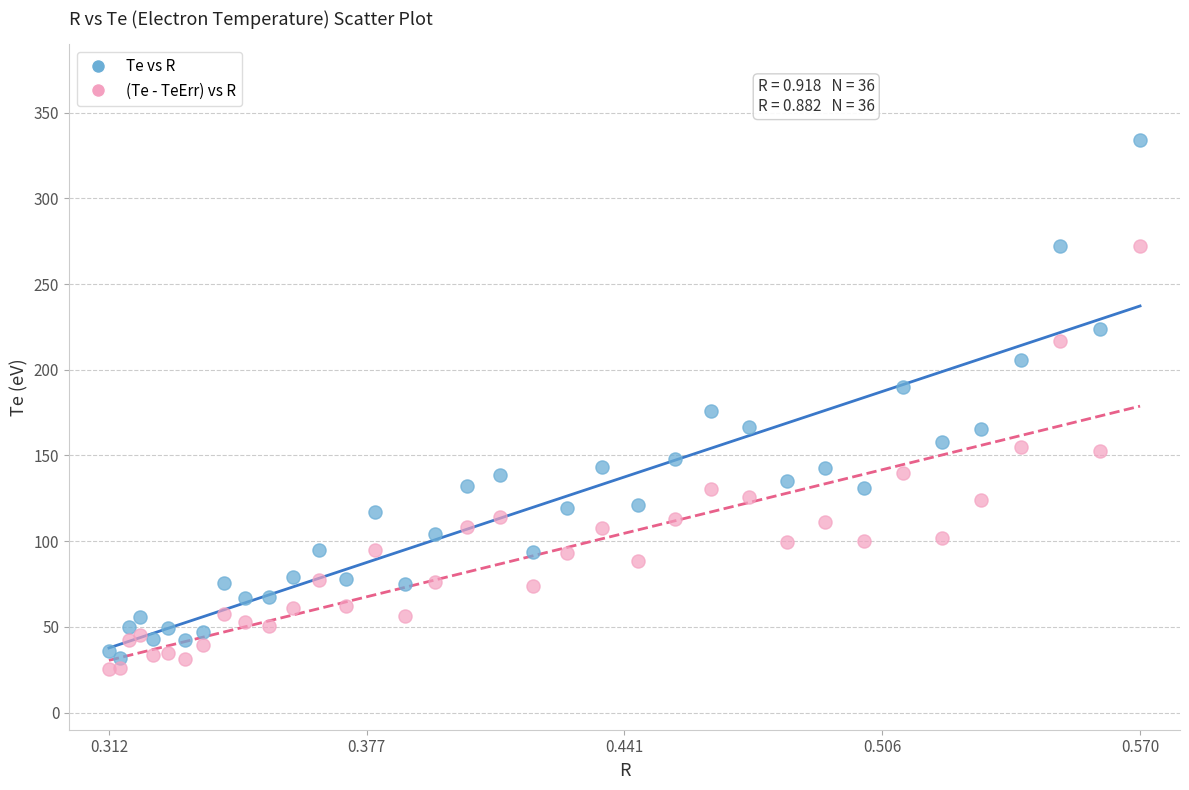

Which series contains the highest Y value?

Te vs R